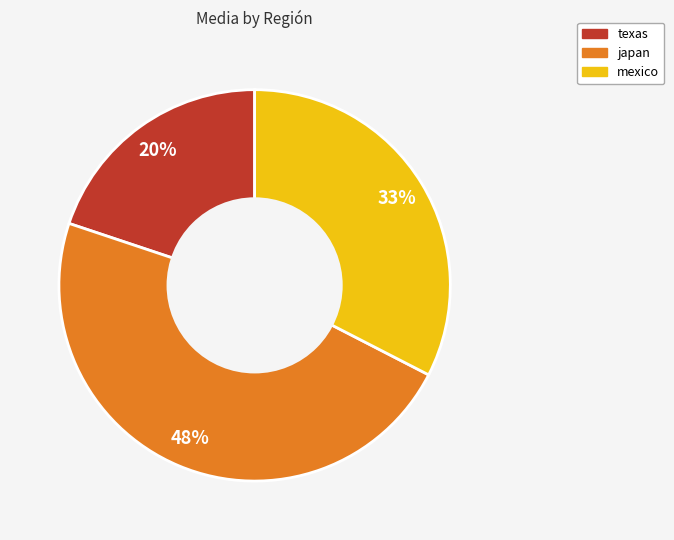

Count the number of slices in the pie.

3